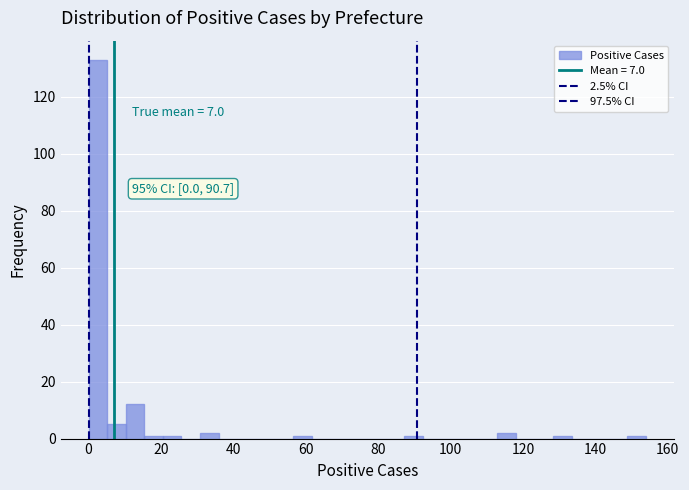

Read against the x-axis, roughly where is the centre of the tallest bar?

2